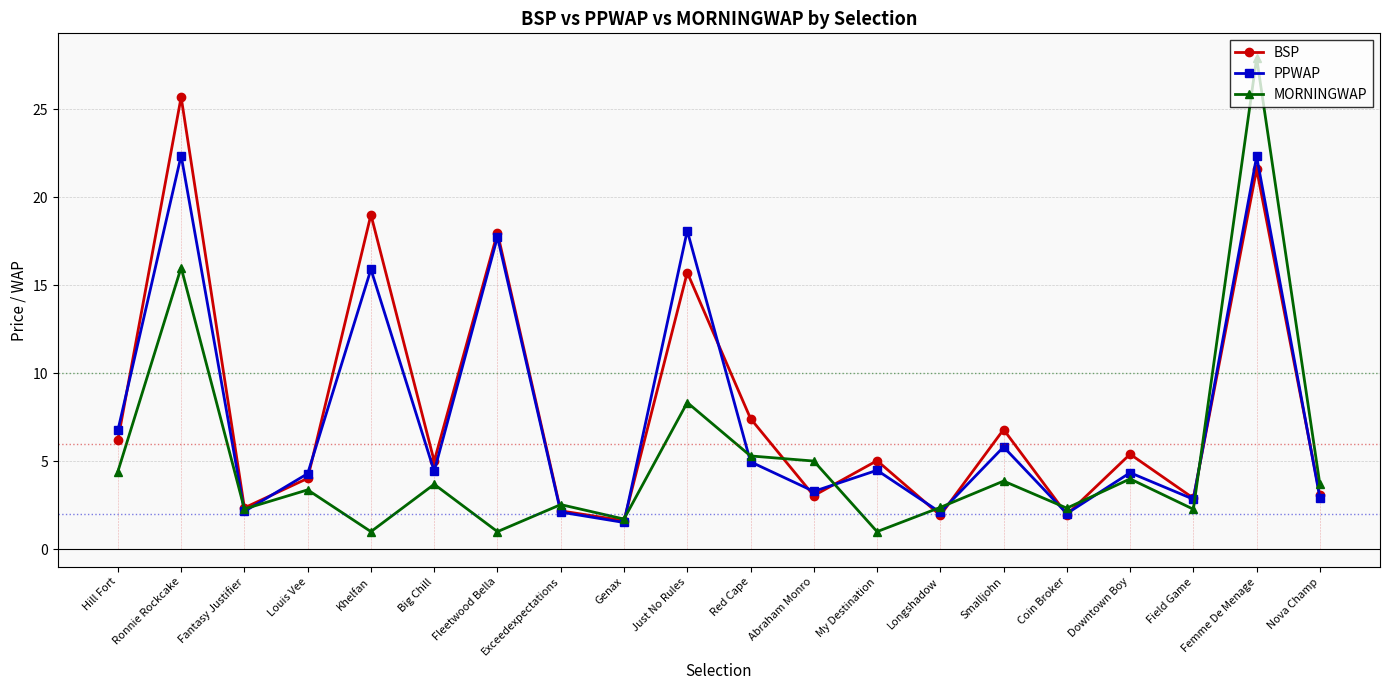

What is the minimum value for MORNINGWAP?

1.0